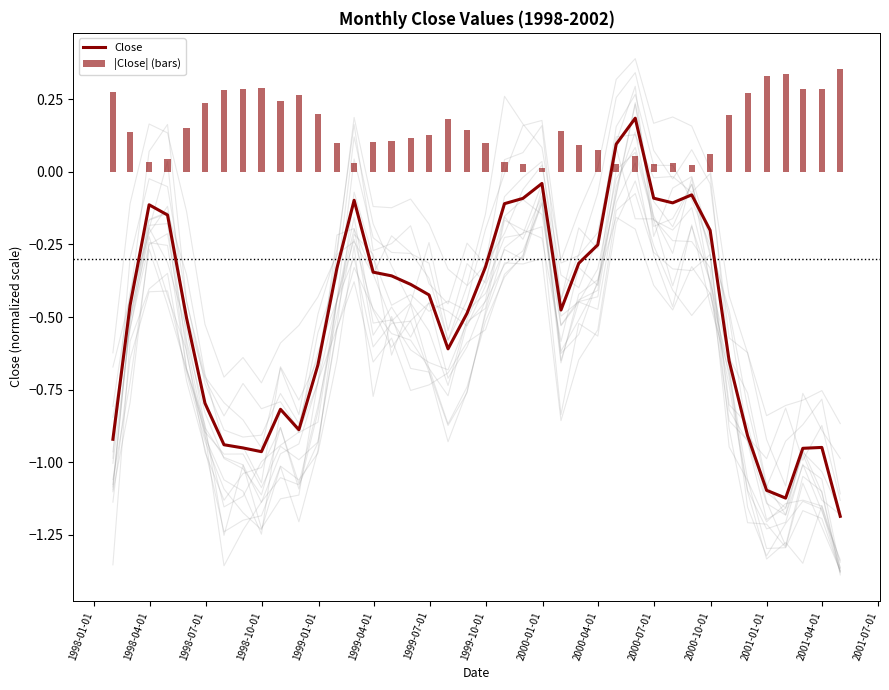

What position from the left is 1999-07-01?

7